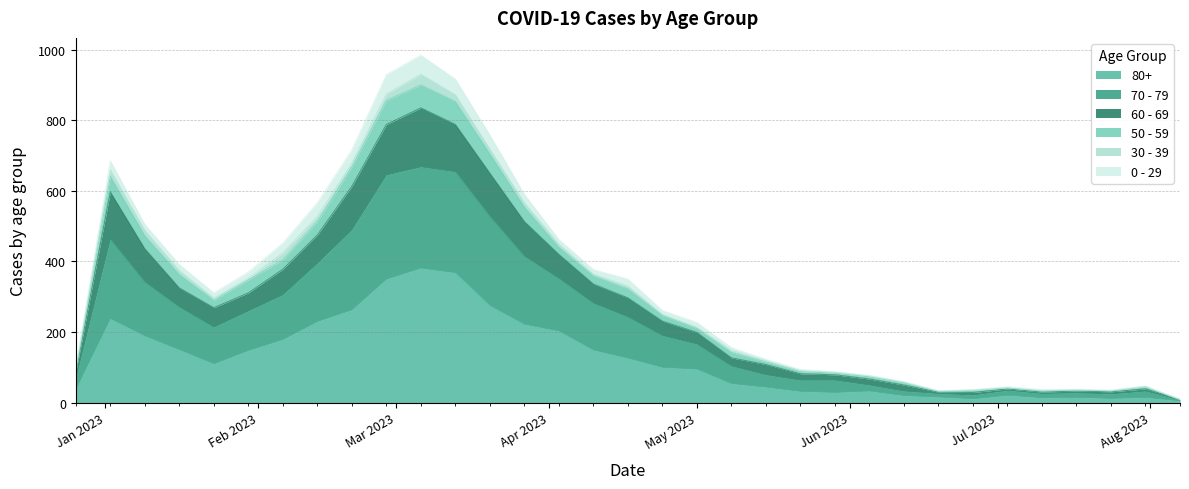

List the labels in order of 80+ value, largest first.

2023-03-06, 2023-03-13, 2023-02-27, 2023-03-20, 2023-02-20, 2023-01-02, 2023-02-13, 2023-03-27, 2023-04-03, 2023-01-09, 2023-02-06, 2023-01-16, 2023-04-10, 2023-01-30, 2023-04-17, 2023-01-23, 2023-04-24, 2023-05-01, 2023-05-08, 2023-05-15, 2022-12-26, 2023-06-05, 2023-05-22, 2023-05-29, 2023-07-03, 2023-06-12, 2023-06-19, 2023-07-17, 2023-07-31, 2023-07-10, 2023-07-24, 2023-06-26, 2023-08-07